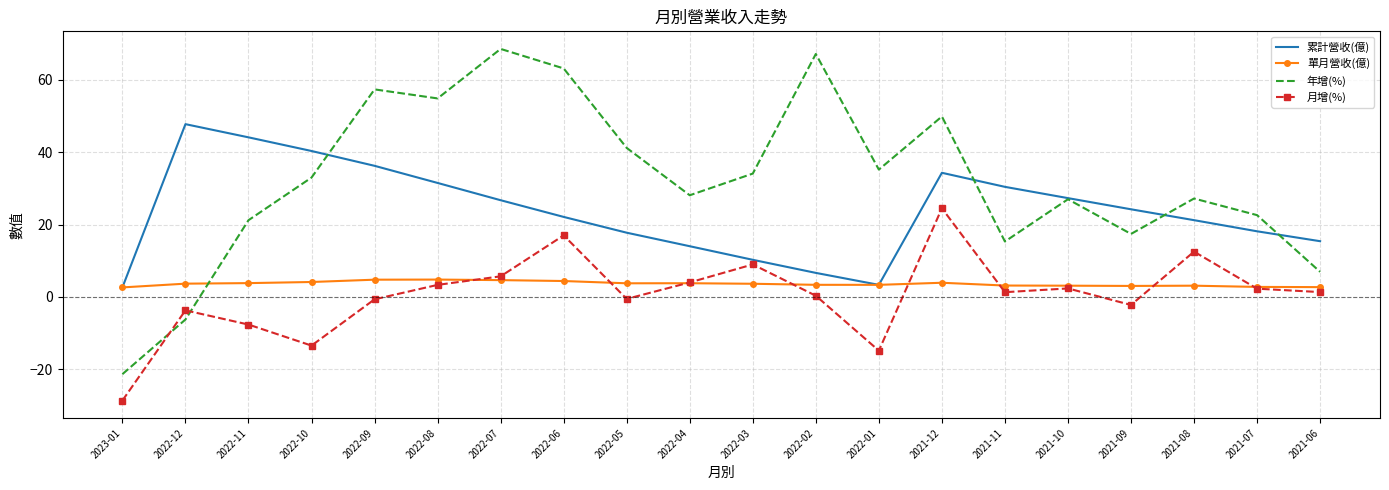

What is the sum of the 累計營收(億) values at 2023-01 and 2022-08?

34.1